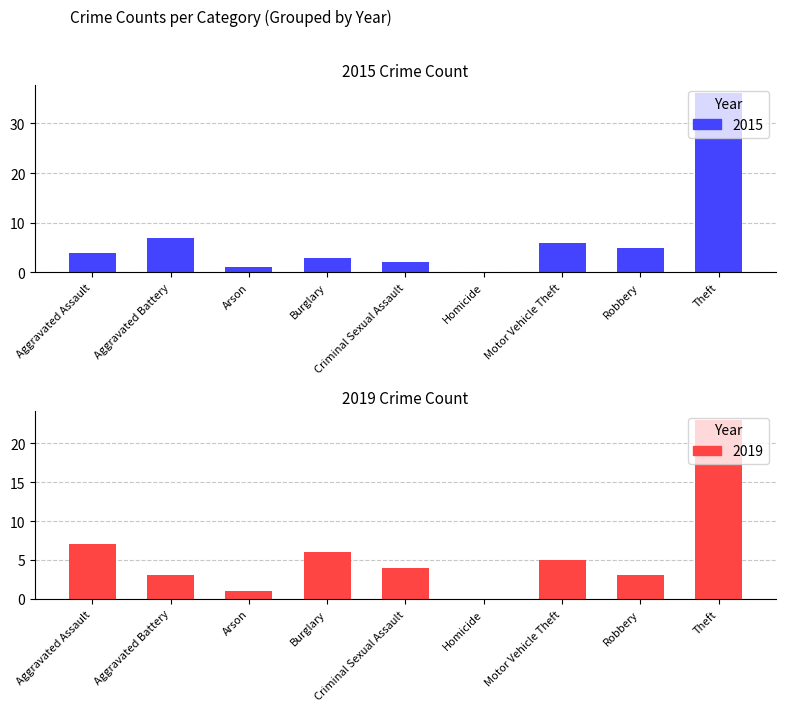

What is the value of the 2019 bar at the 5th from the left?

4